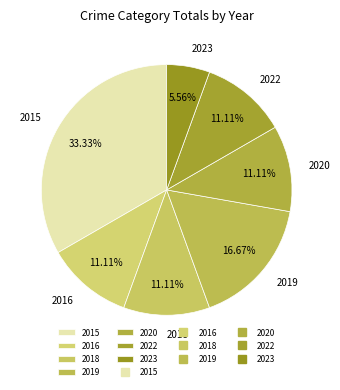

The 2018 slice represents 3% of the pie. True or false?

False